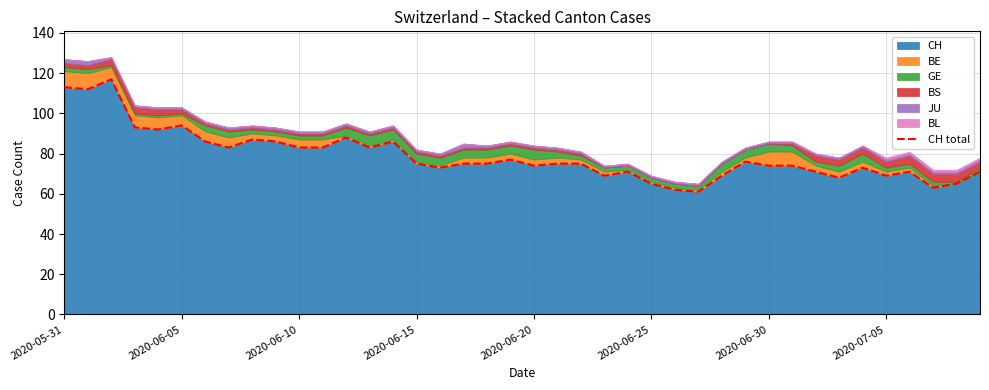

The value at 32 is 26. True or false?

False